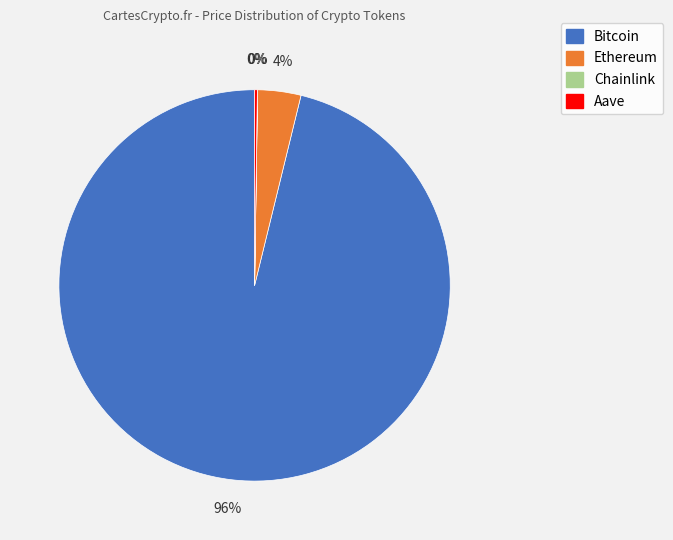

Which slice represents more than half of the pie?

Bitcoin